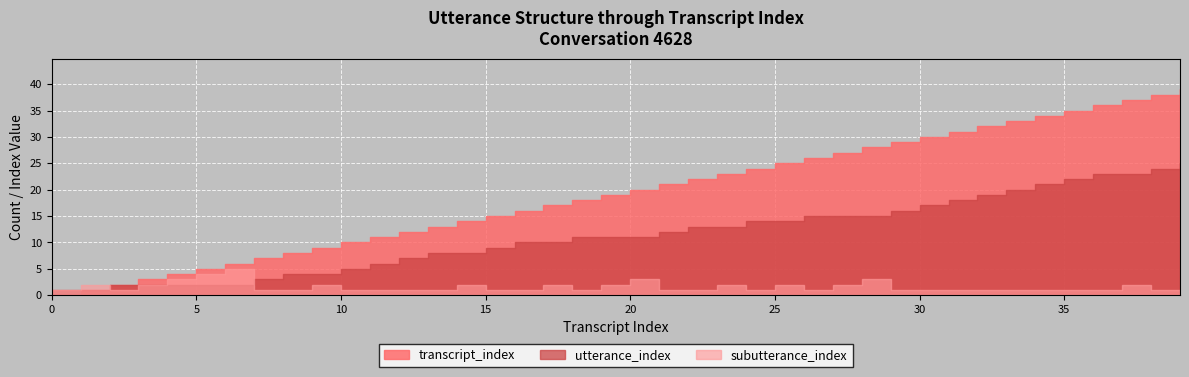

List the series in order of their peak value, highest first.

transcript_index, utterance_index, subutterance_index